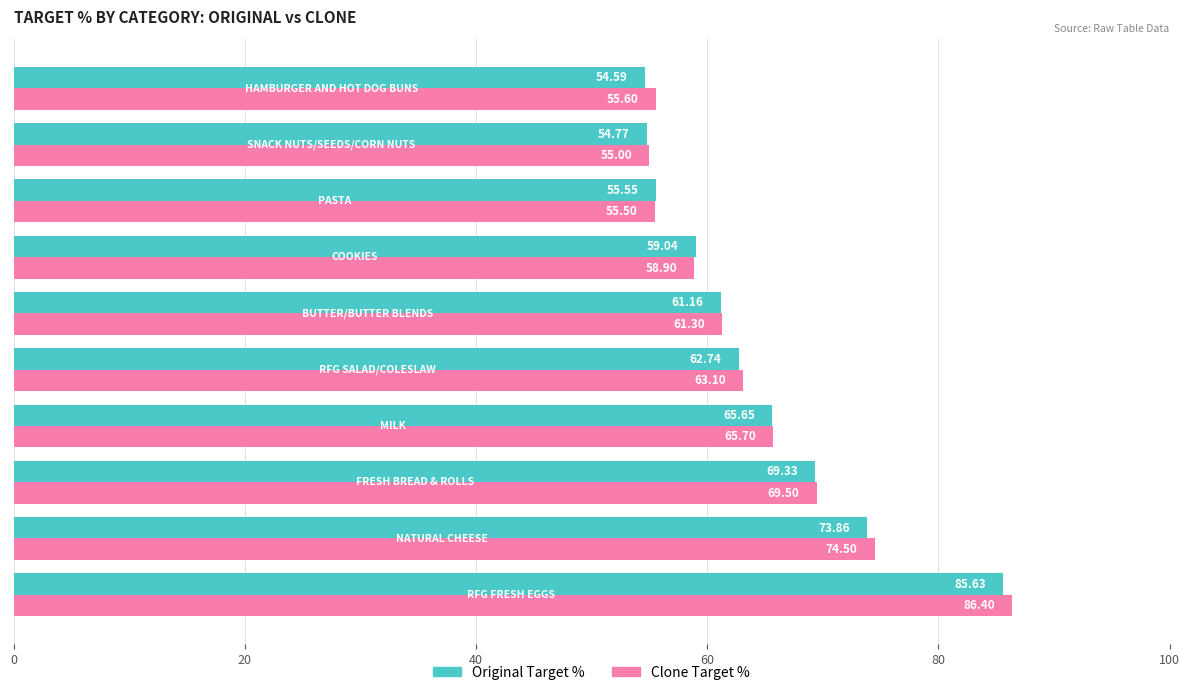

How many data points in Original Target % are above 62?

5